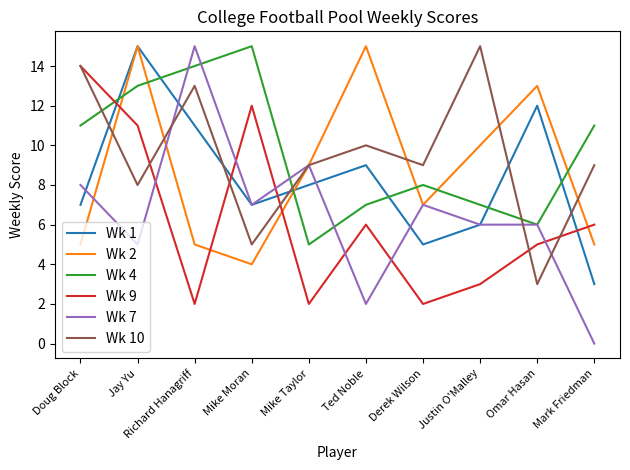

True or false: Wk 10 has a value of 5 at Mike Moran.

True